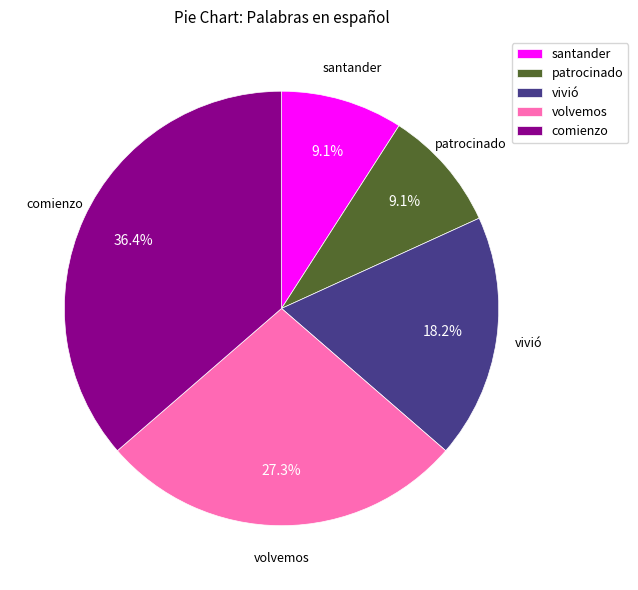

What percentage is the vivió slice, to the nearest percent?

18%